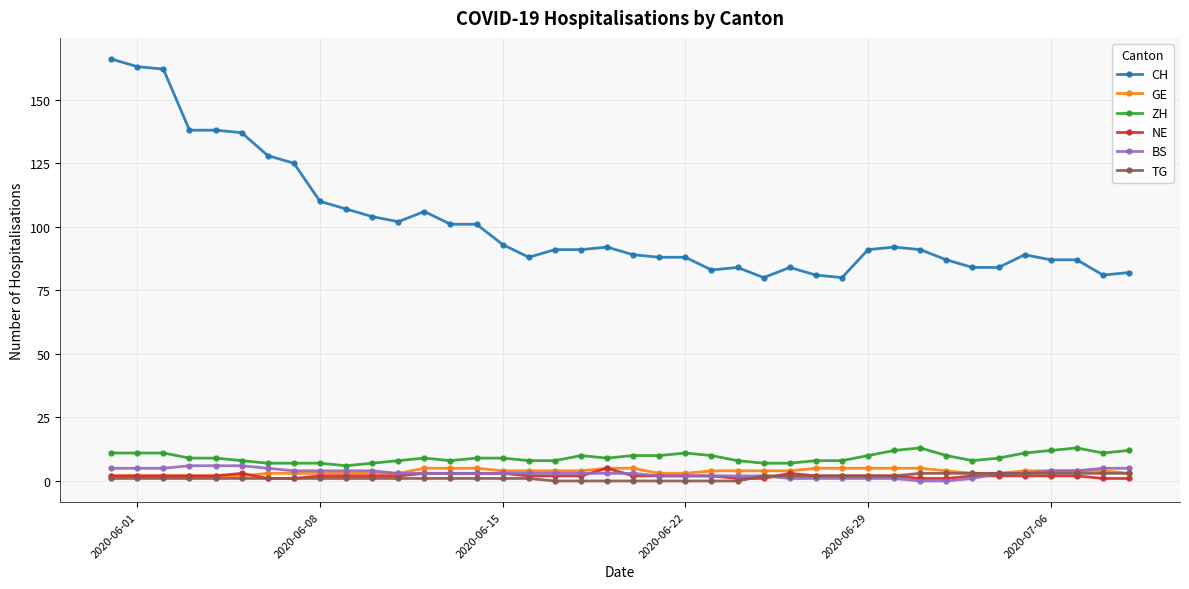

Which series has the largest range (max minus min)?

CH